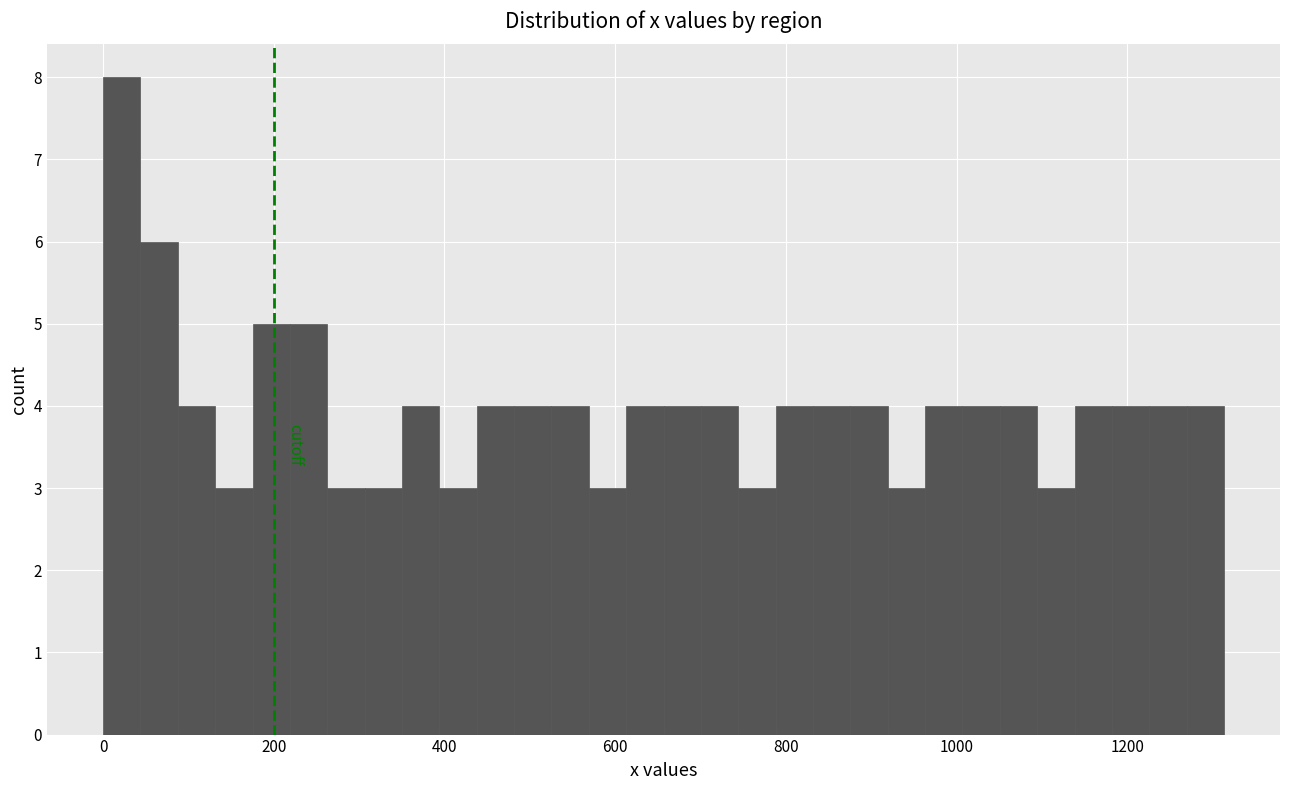

Read against the x-axis, roughly where is the centre of the tallest bar?

20